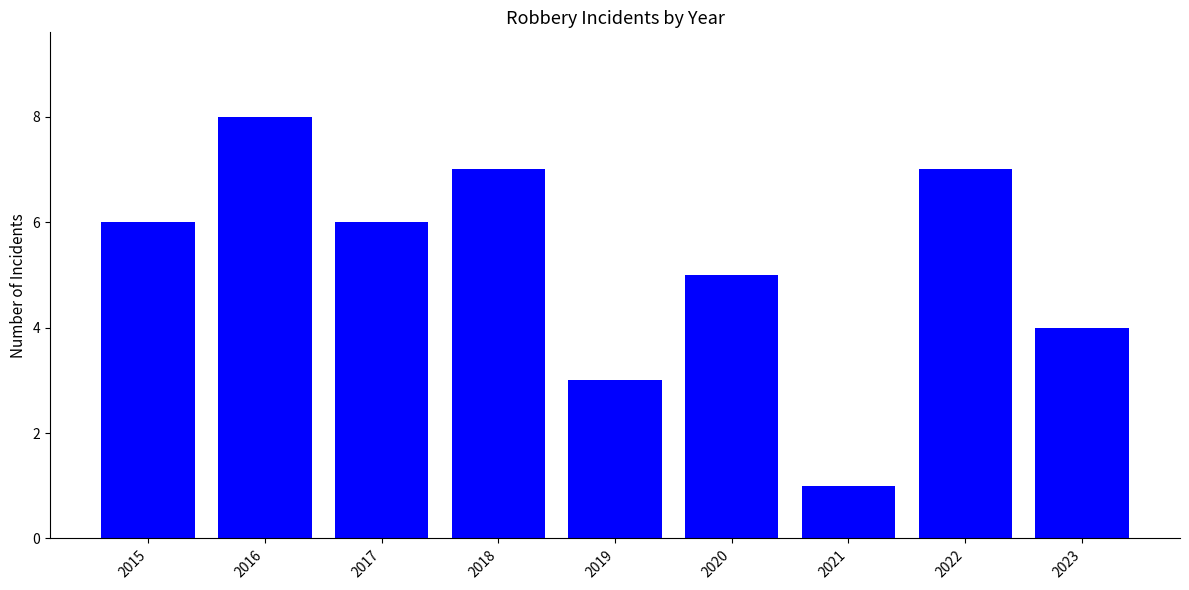

Between 2021 and 2020, which is larger?

2020